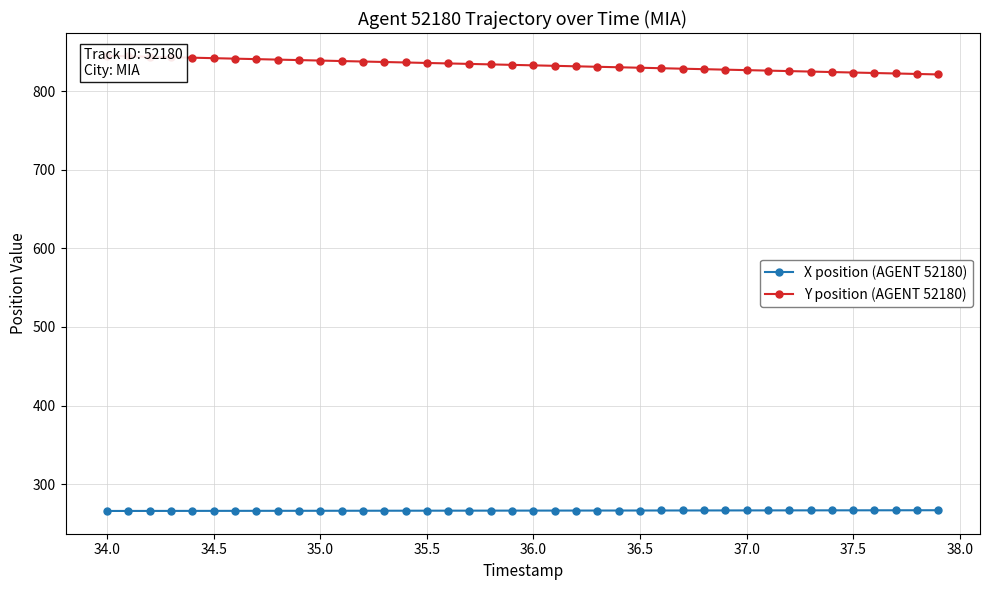

What is the highest value of the X position (AGENT 52180) series?

266.7